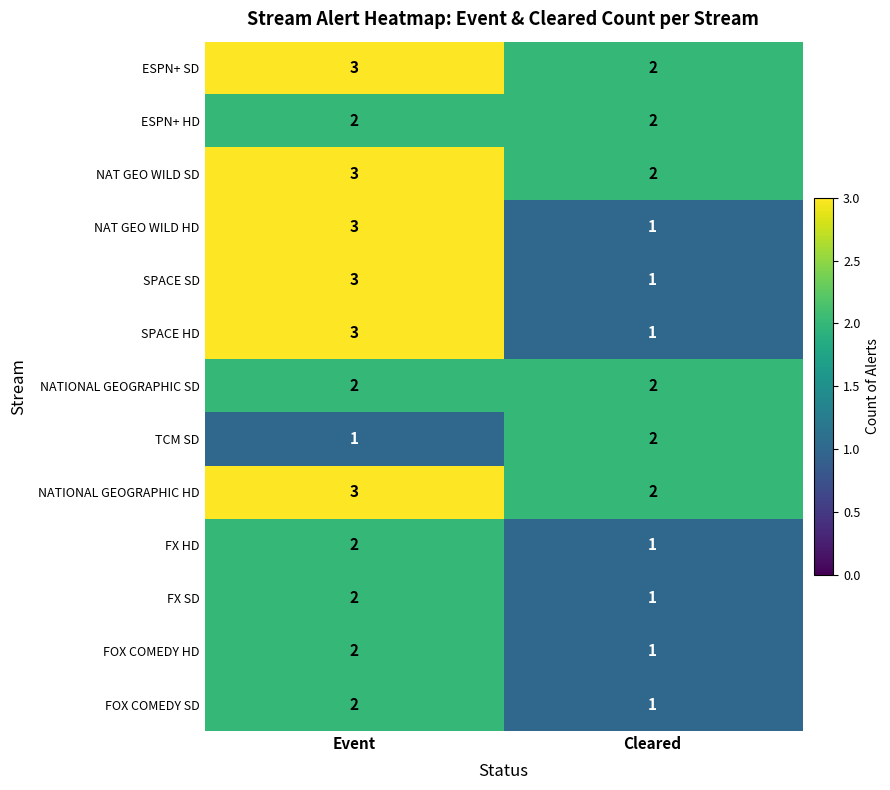

What is the spread (max minus min) of values at Cleared?

1